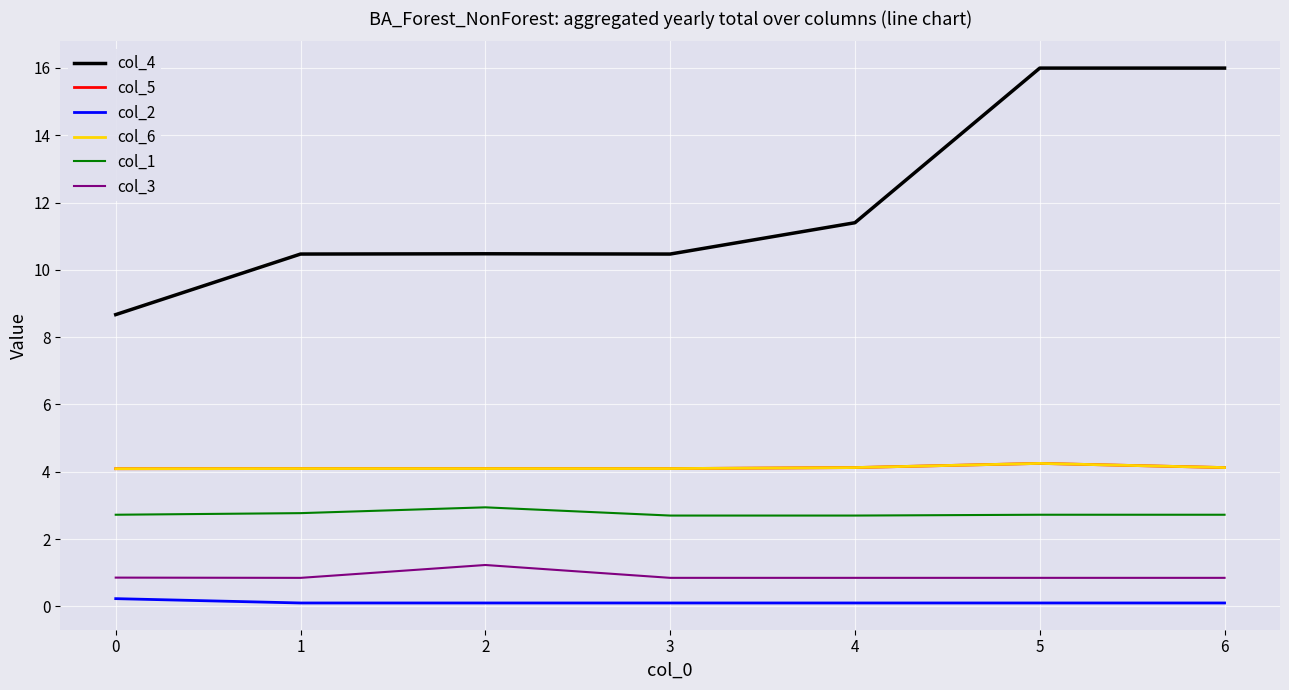

Does the chart display data point markers on the line(s)?

No